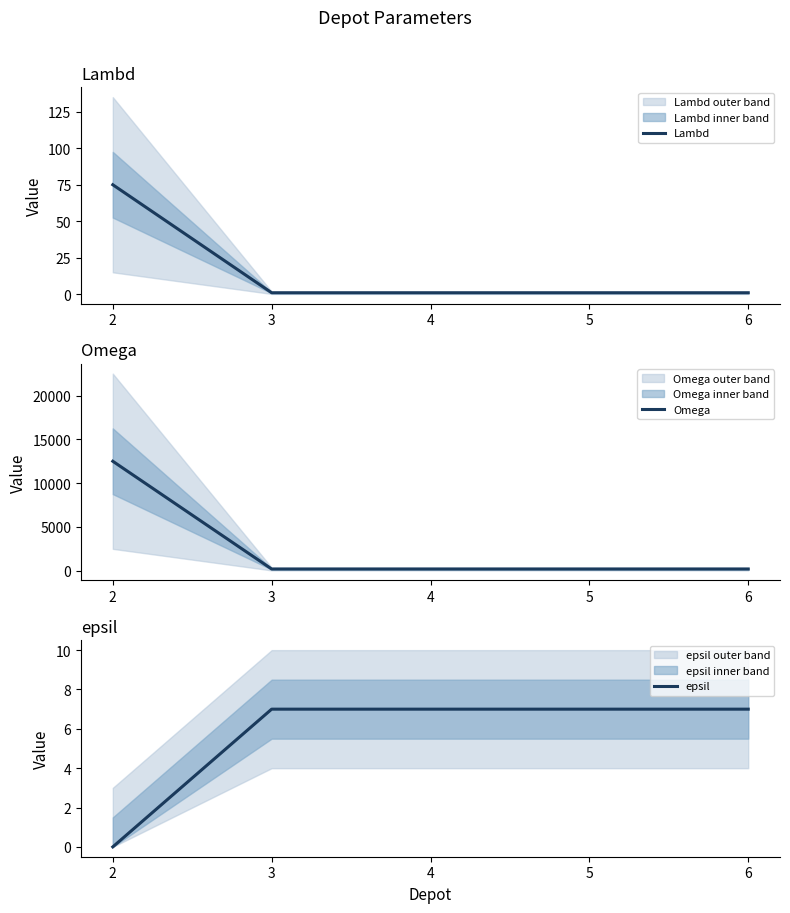

Is this an area chart (filled region under the line)?

No